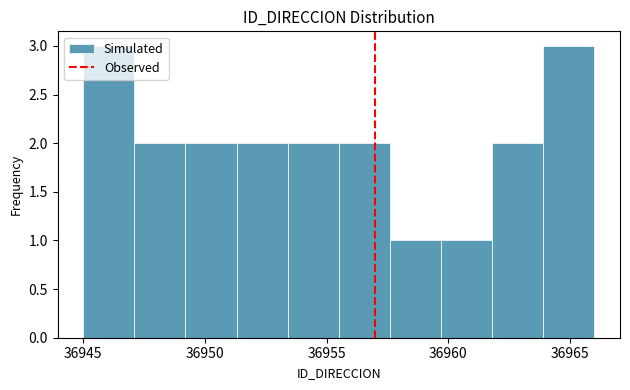

How tall is the bar that spans 36953.4 to 36955.5 on the x-axis? Neither the bar edges nor the heights are printed on the chart, so give them approximately, as read against the axes.

2